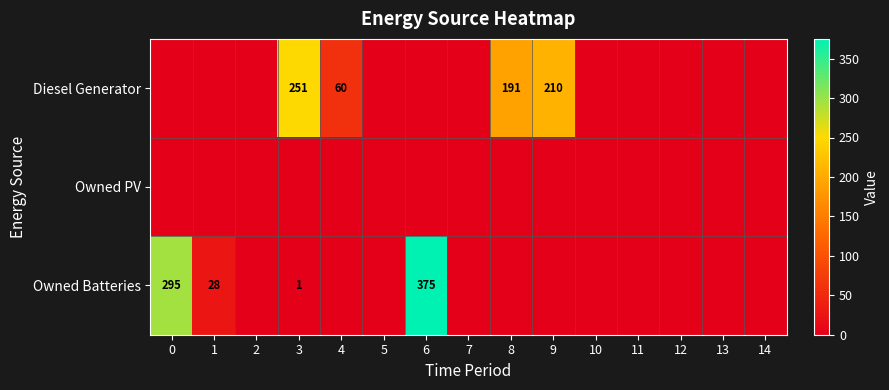

Rank the series by their maximum value, from highest to lowest.

Owned Batteries, Diesel Generator, Owned PV